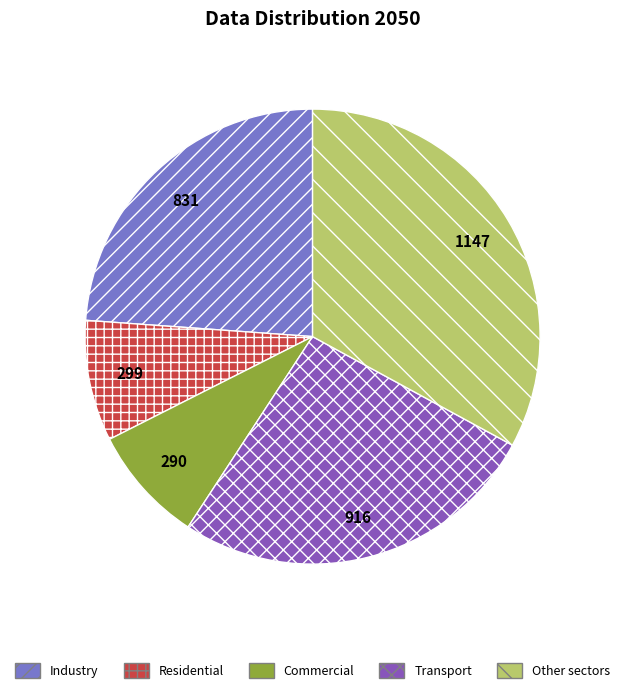

Do Commercial and Other sectors together represent more than half of the pie?

No